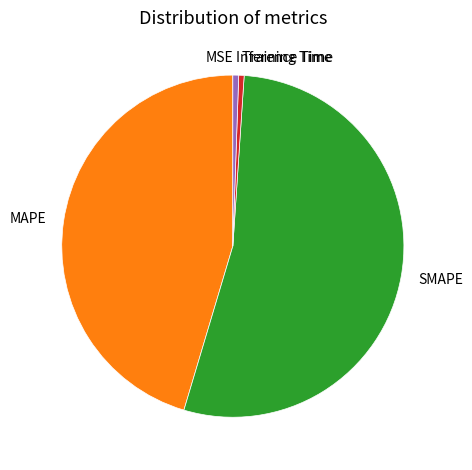

Is it true that Training Time is 11% of the pie?

False